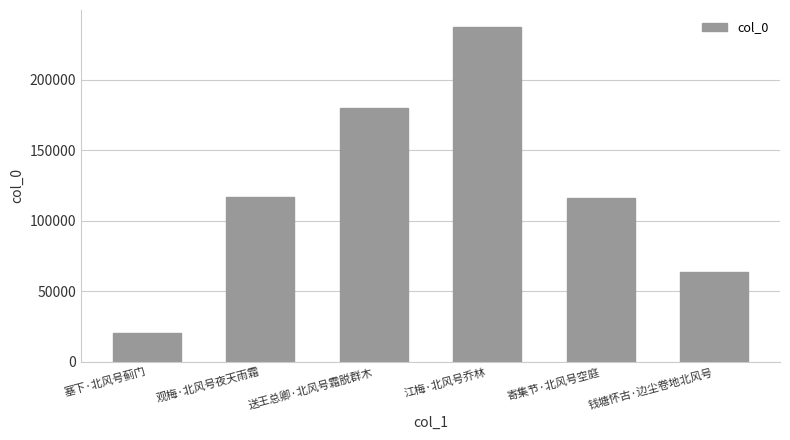

What is the maximum value shown in the chart?

237751